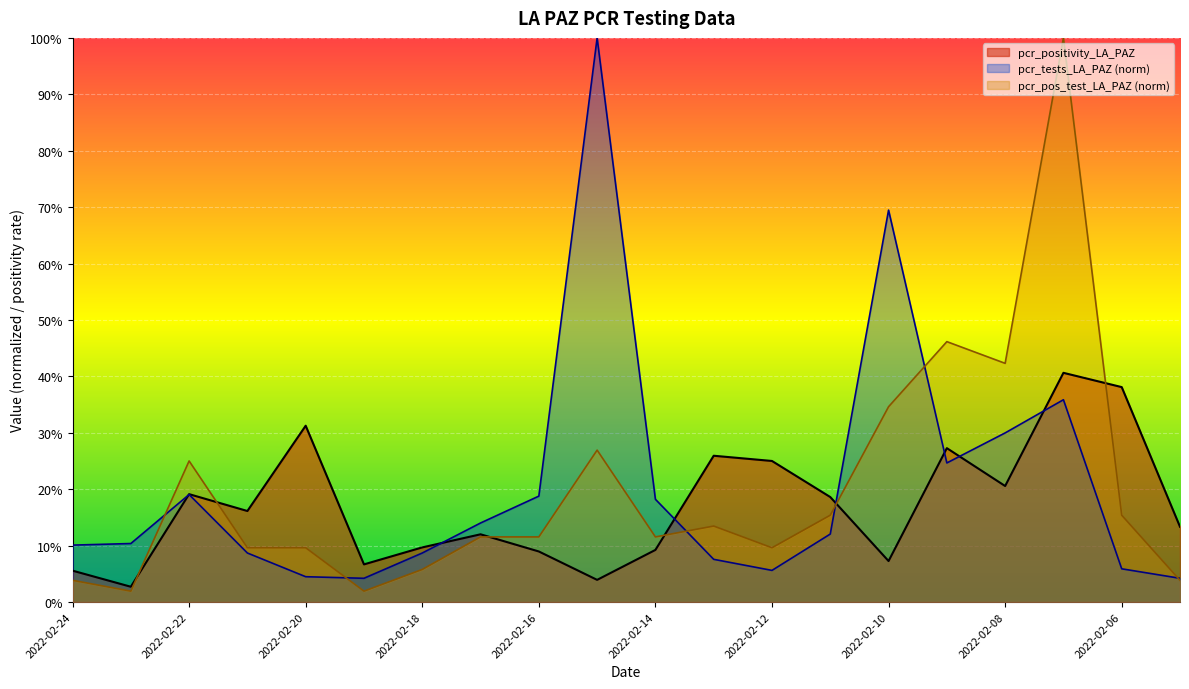

Which series has the largest total across all categories?

pcr_tests_LA_PAZ